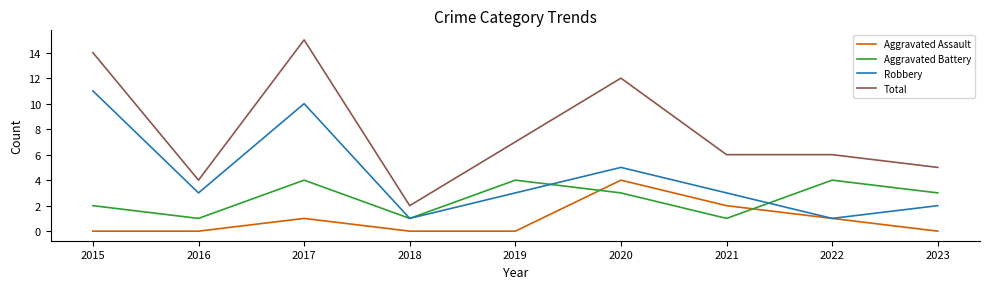

What is the difference between the highest and lowest values at 2021?

5